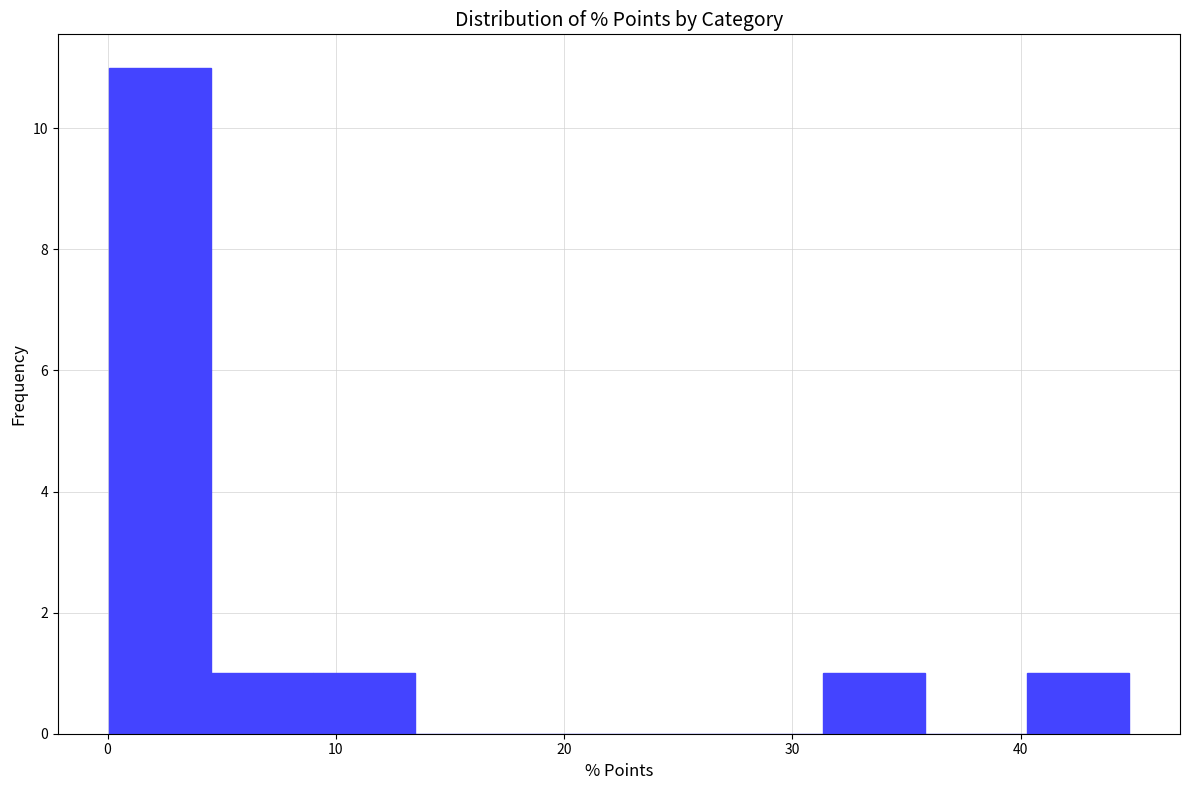

Over which range of the x-axis is the bar tallest?

0 to 5